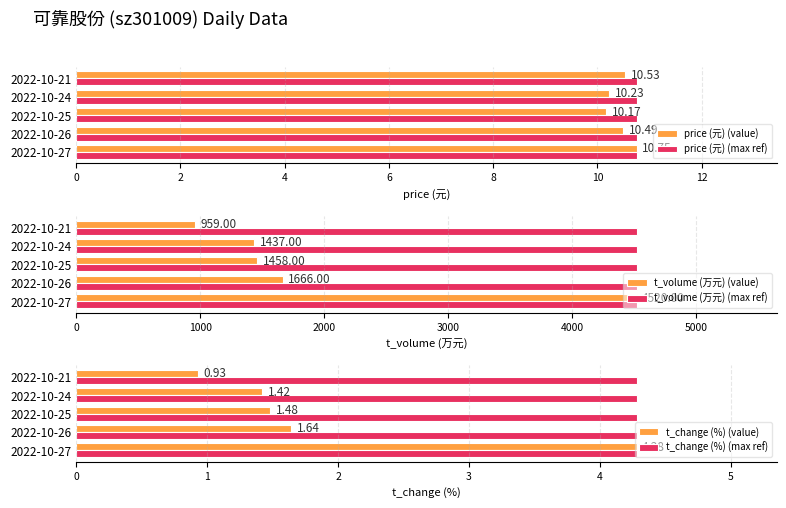

How many data points does each series have?

5